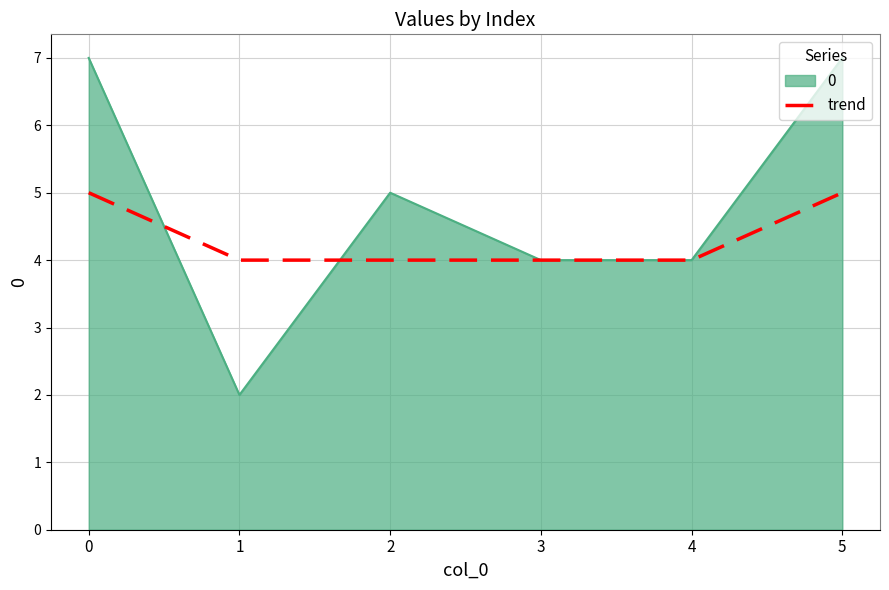

What is the maximum value shown in the chart?

7